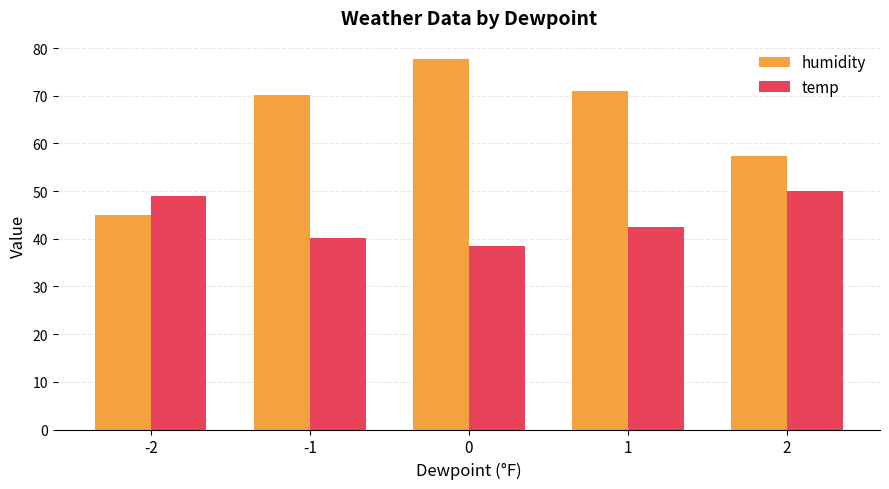

Which series changed the most between 1 and 2?

humidity